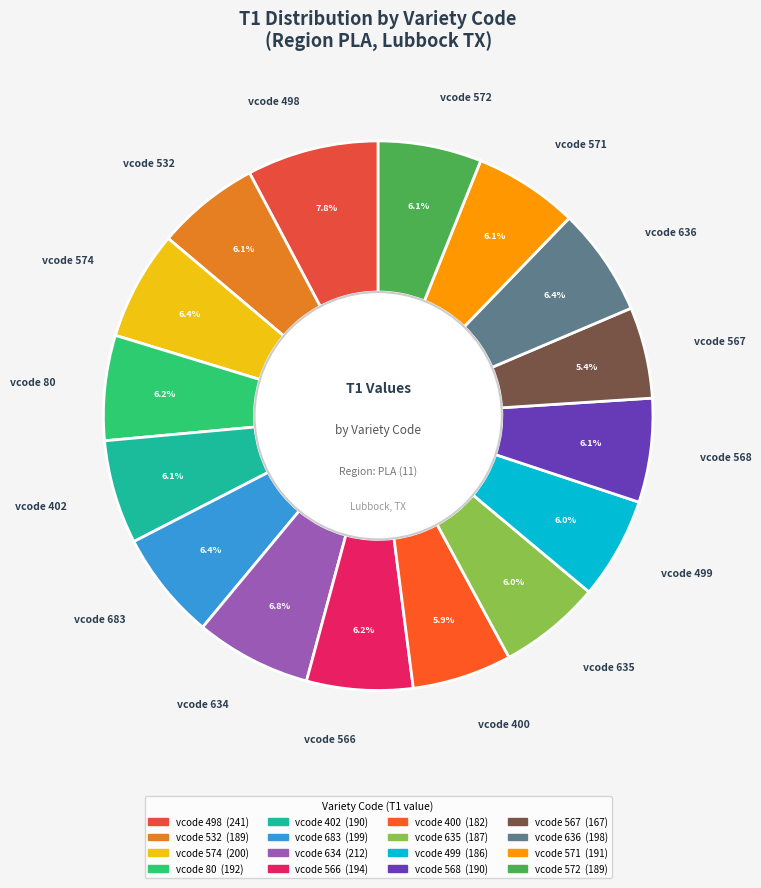

Count the number of slices in the pie.

16